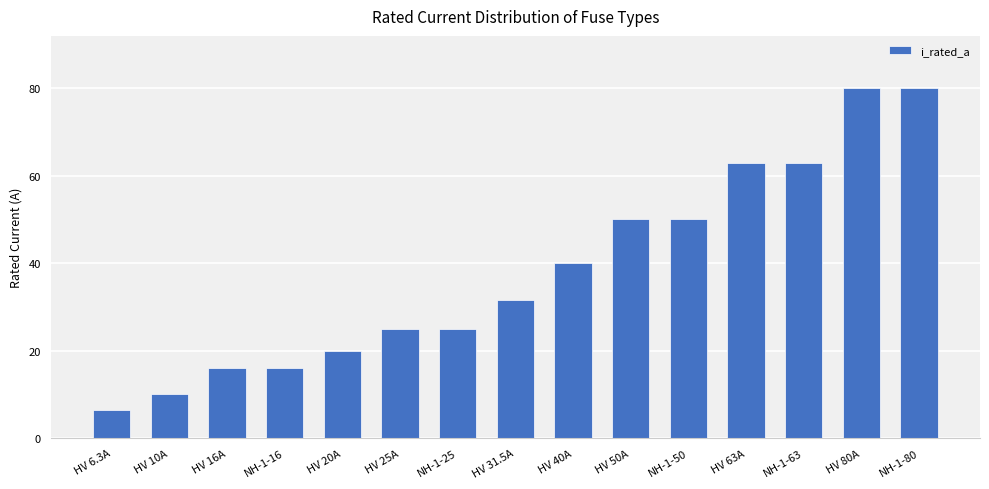

Is it true that the value at HV 16A is 16.0?

True